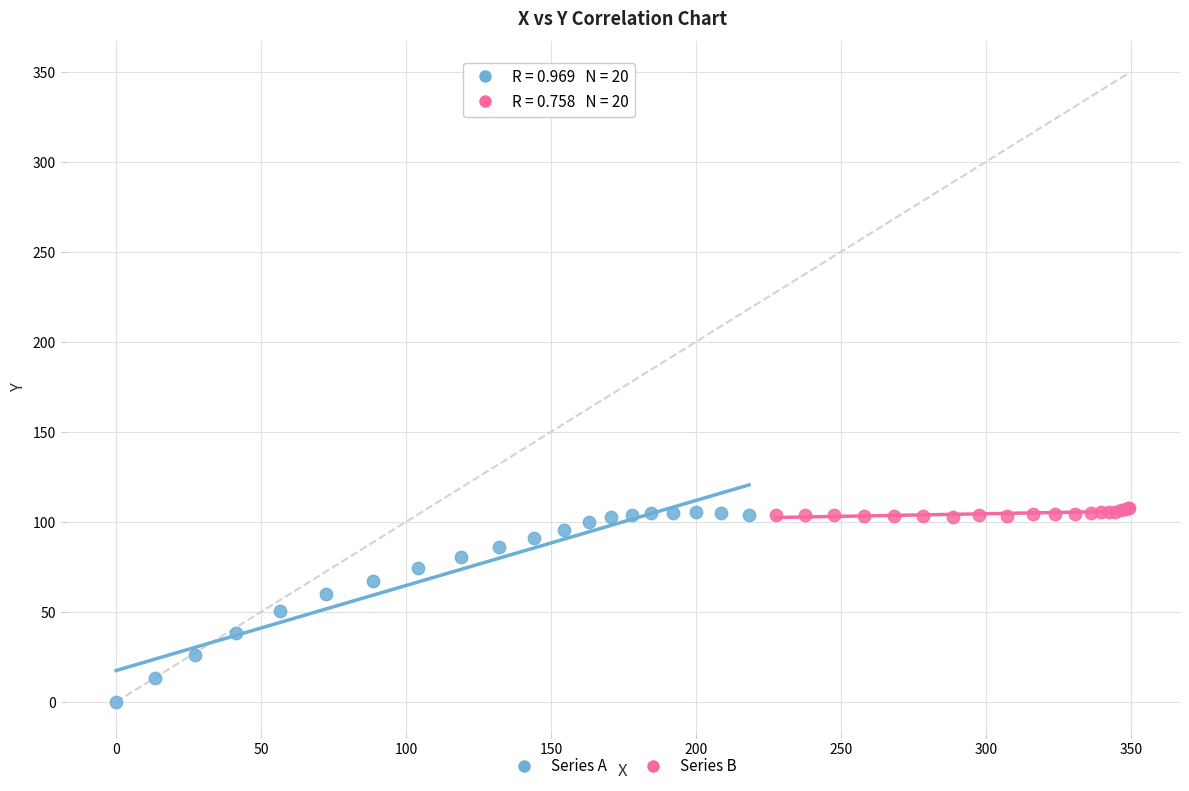

Which series contains the lowest Y value?

Series A